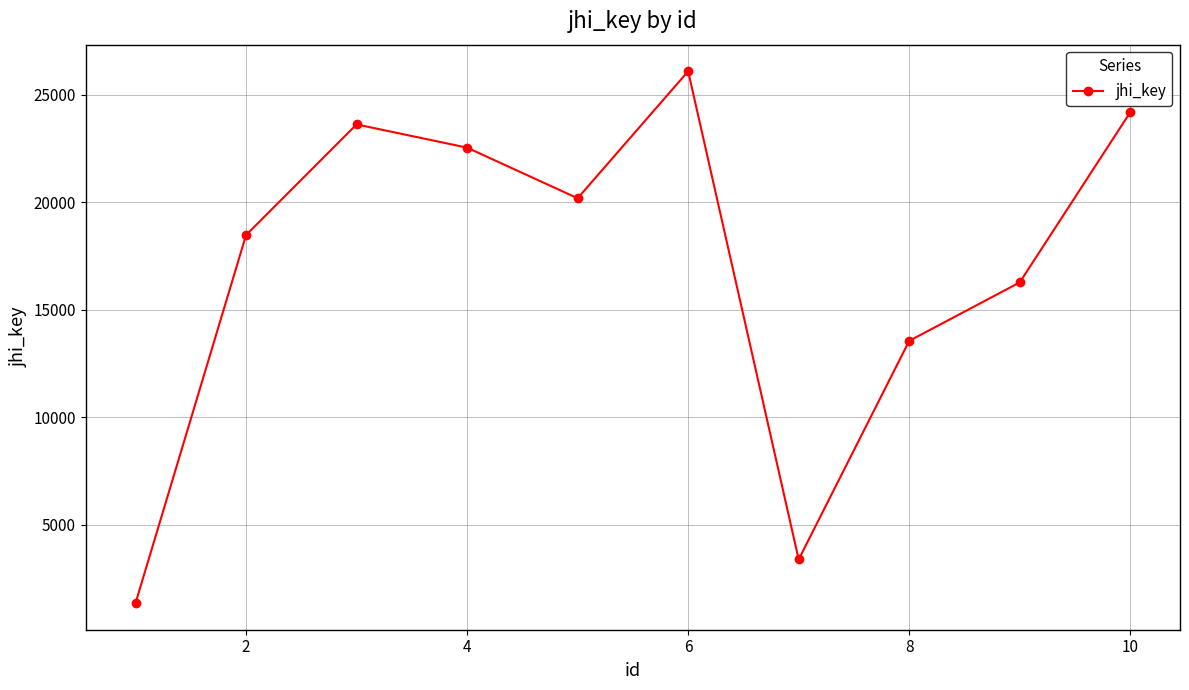

How many points are lower than both their immediate neighbors (excluding endpoints)?

2